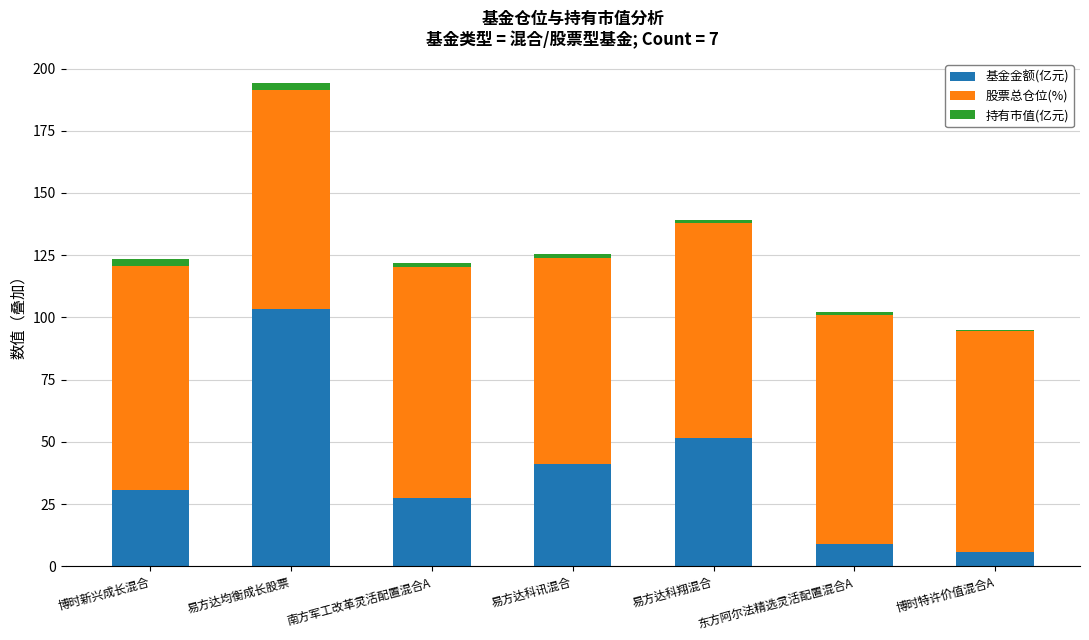

Which category has the highest value in the 基金金额(亿元) series?

易方达均衡成长股票